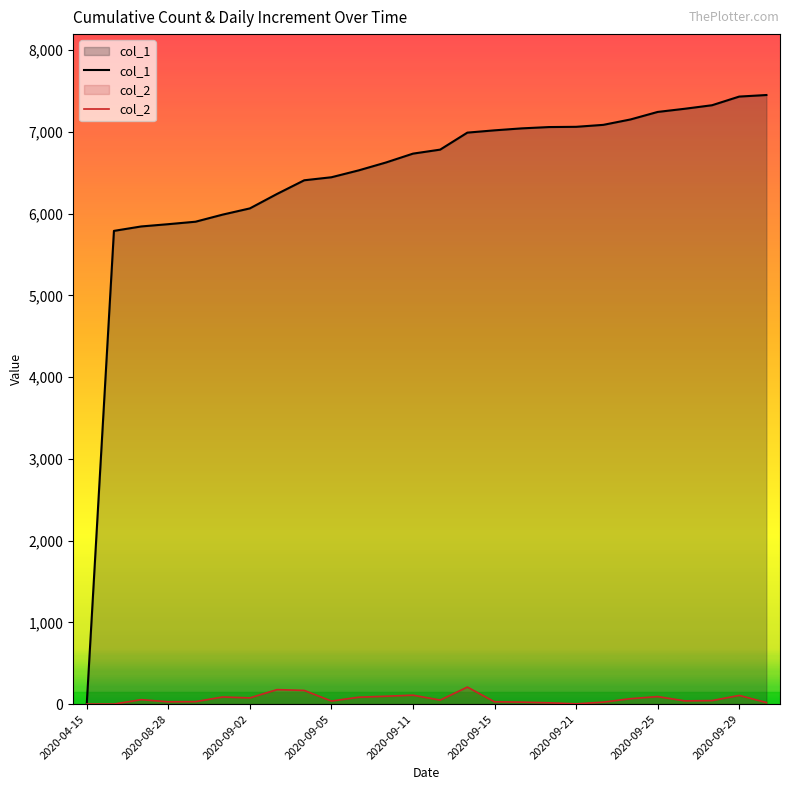

How many values in the col_1 series are below 6783?

13